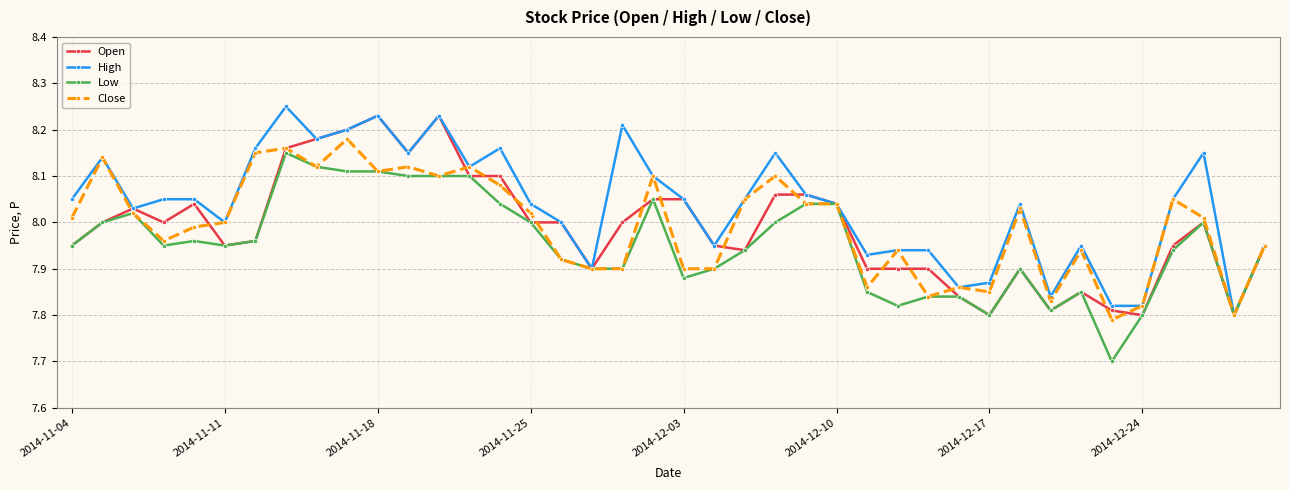

True or false: High has more than 1 points higher than both neighbors.

True